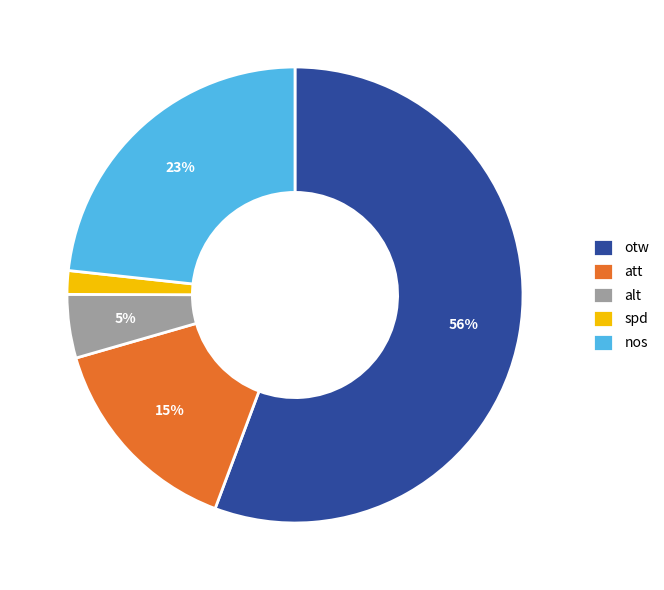

Does any single category account for the majority?

Yes